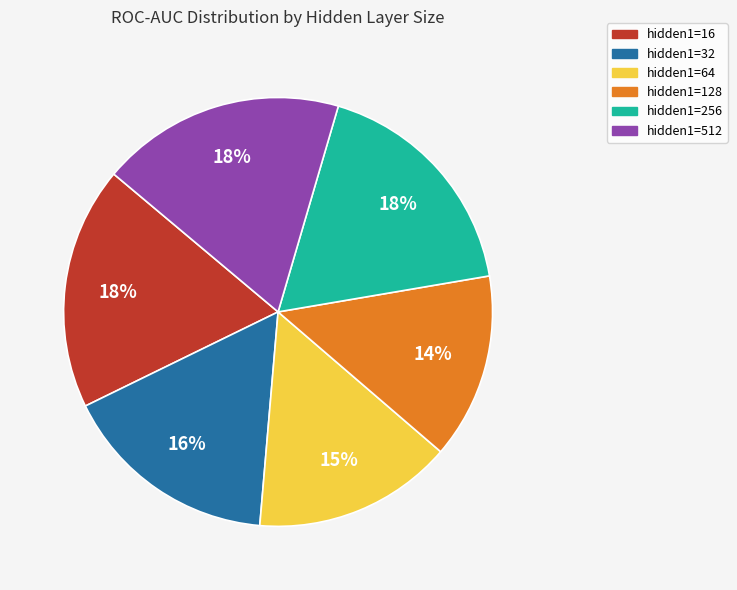

Does any single category account for the majority?

No